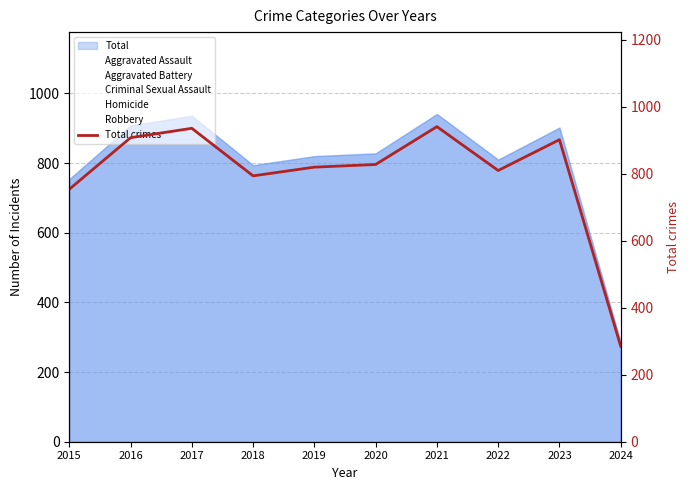

True or false: there are more than 2 points higher than both neighbors.

True